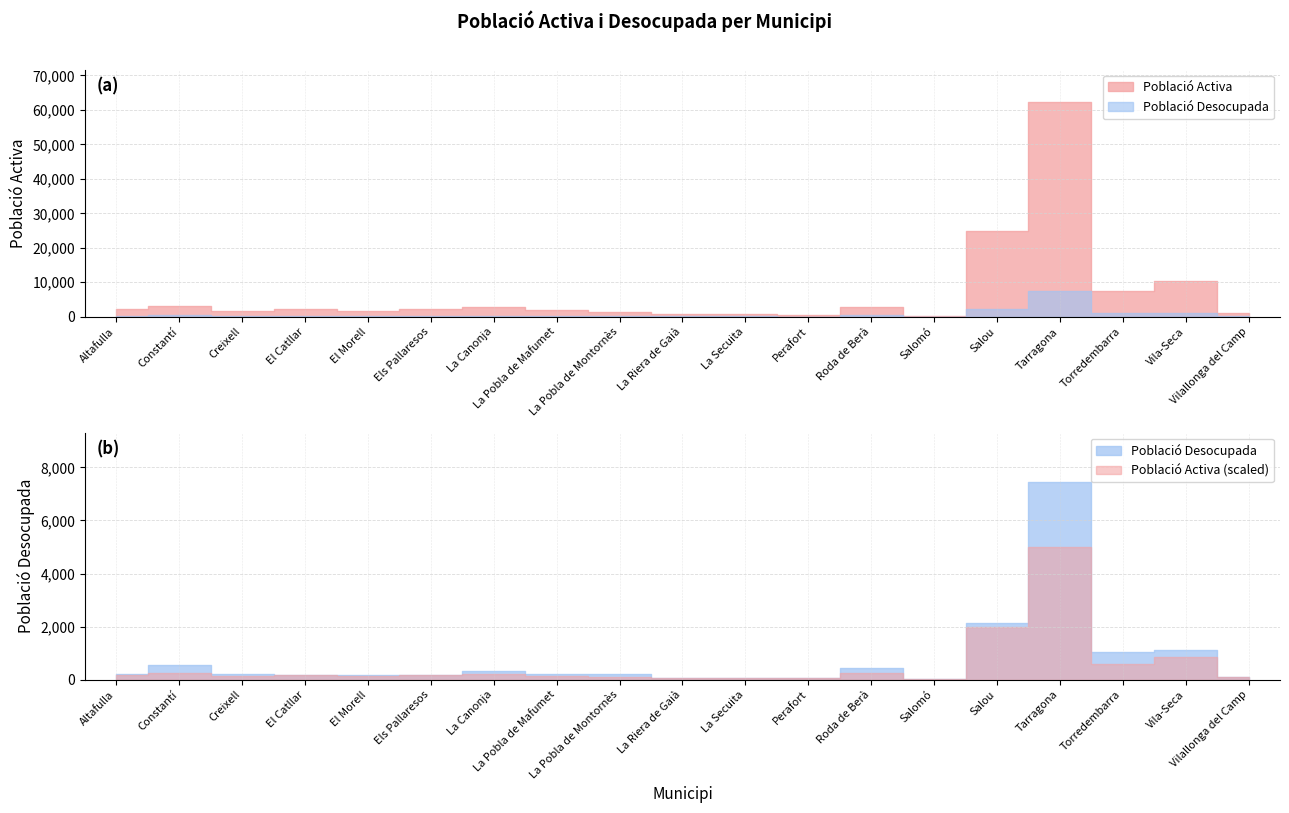

At which category does Població Activa reach its first local valley?

Creixell